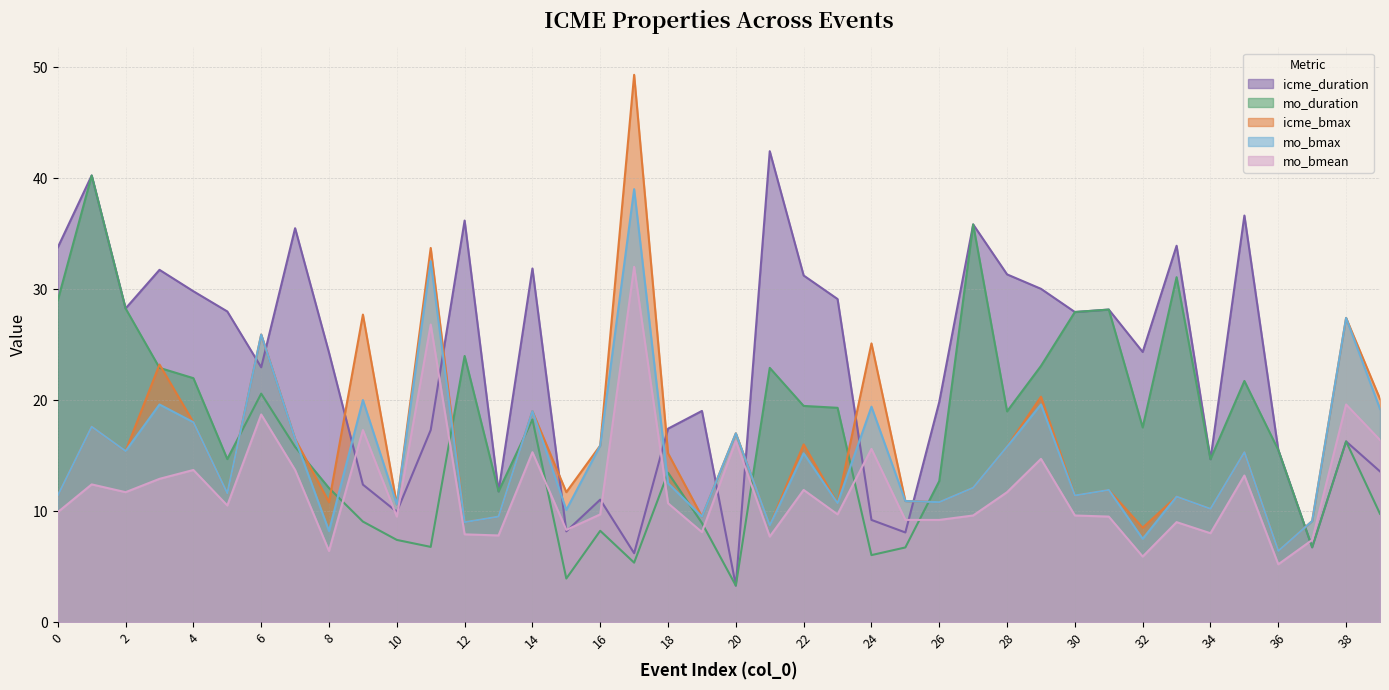

What is the difference between the highest and lowest values at 25?

4.2